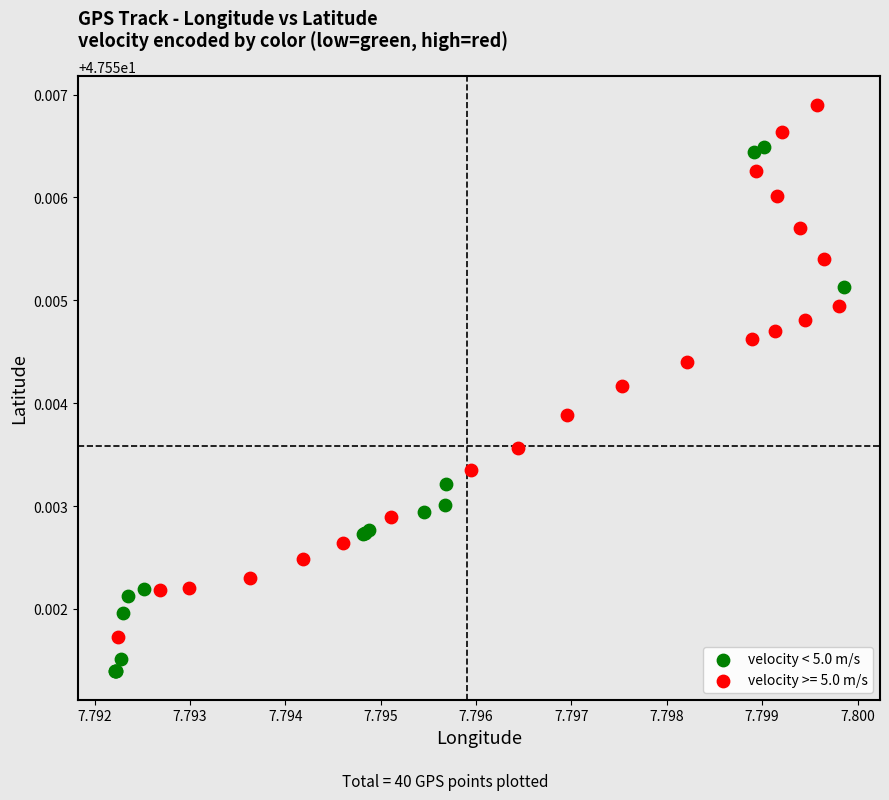

Which series reaches the minimum Y coordinate?

velocity < 5.0 m/s